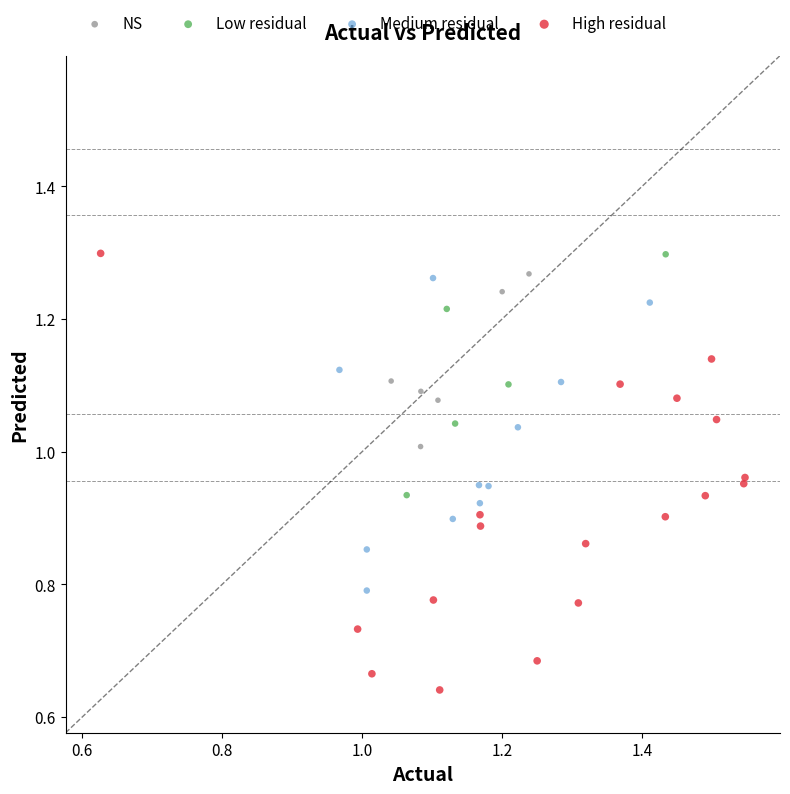

Which series reaches the minimum Y coordinate?

High residual